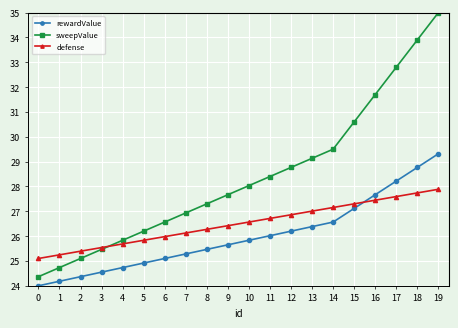

What are all the series names shown in the legend?

rewardValue, sweepValue, defense